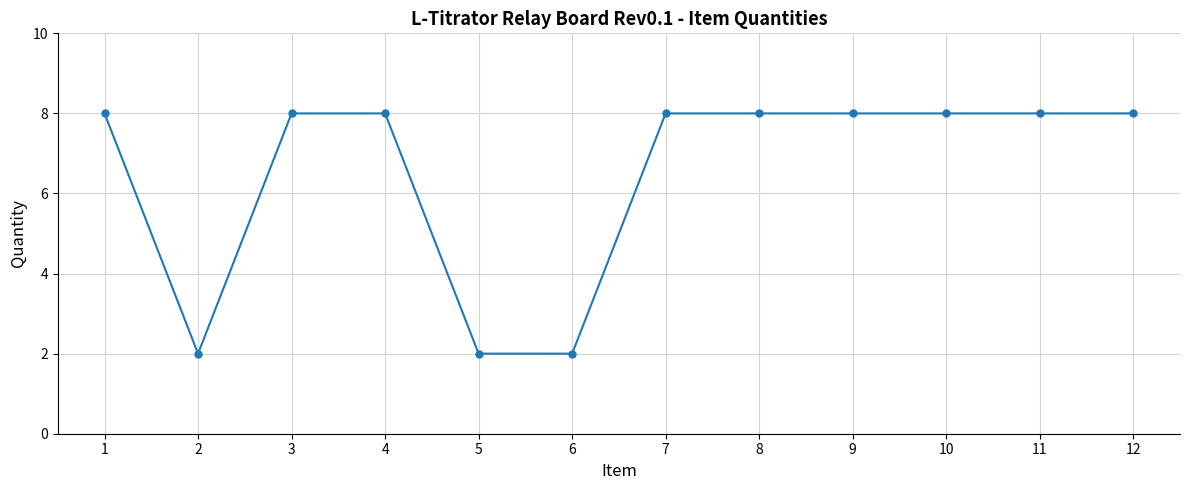

What is the greatest value displayed?

8